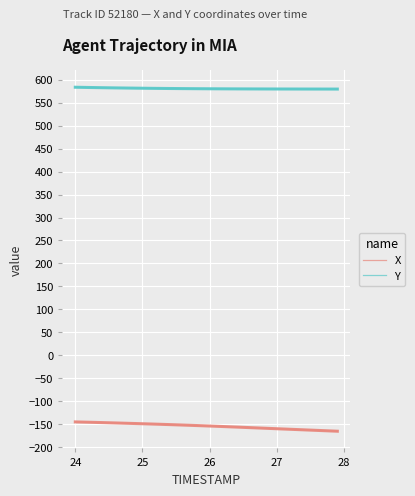

Rank the series by their average value, from lowest to highest.

X, Y